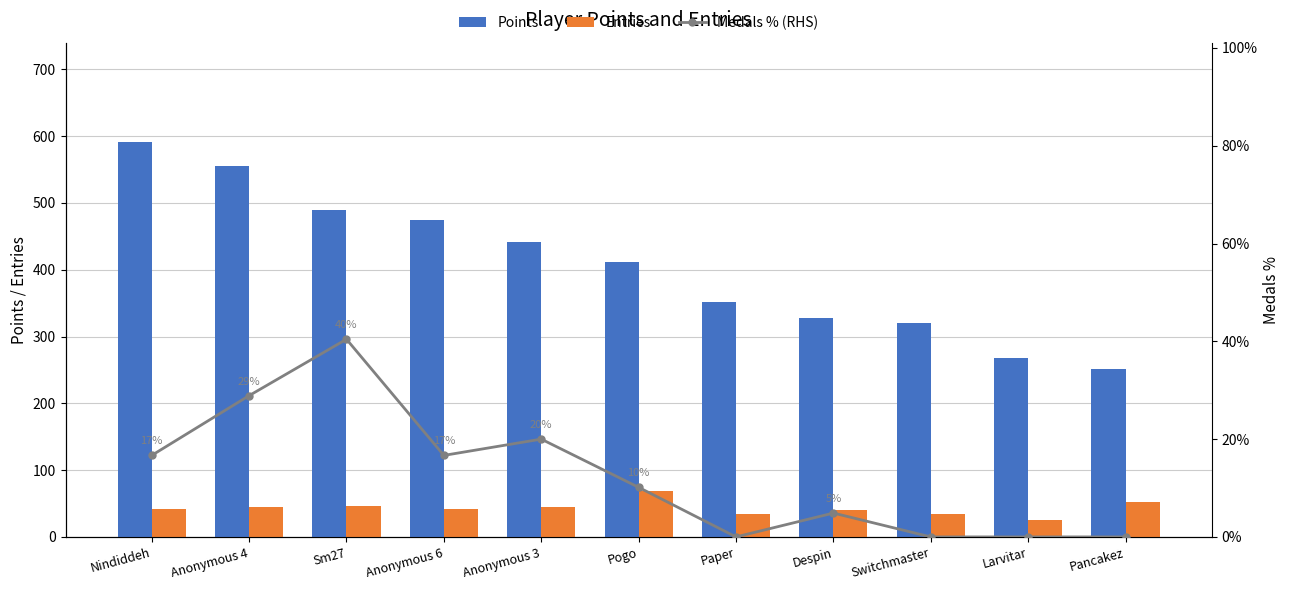

What is the difference between the second highest and minimum values in the Points series?

304